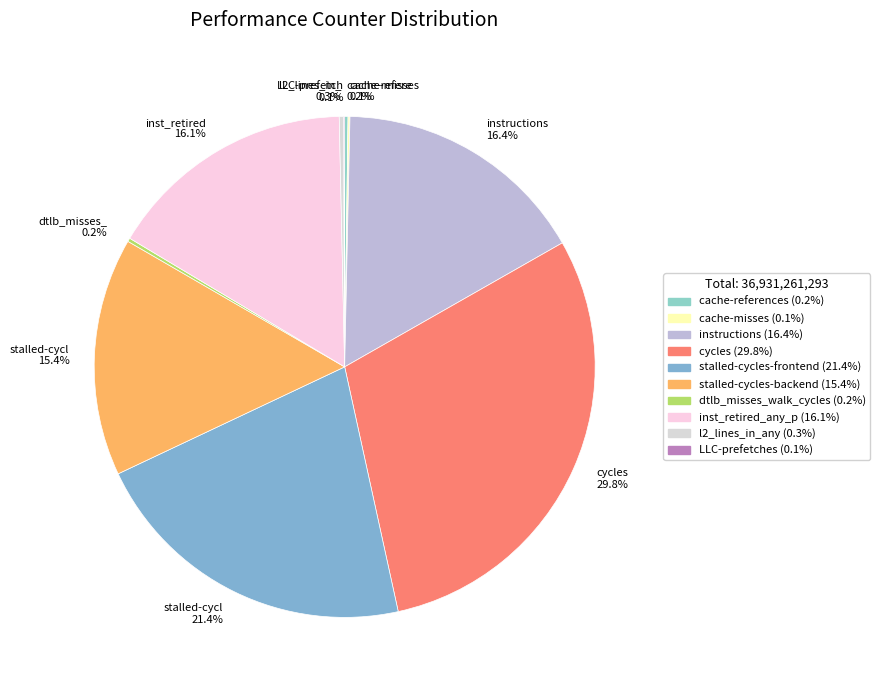

To the nearest percent, what is the average slice percentage?

10%